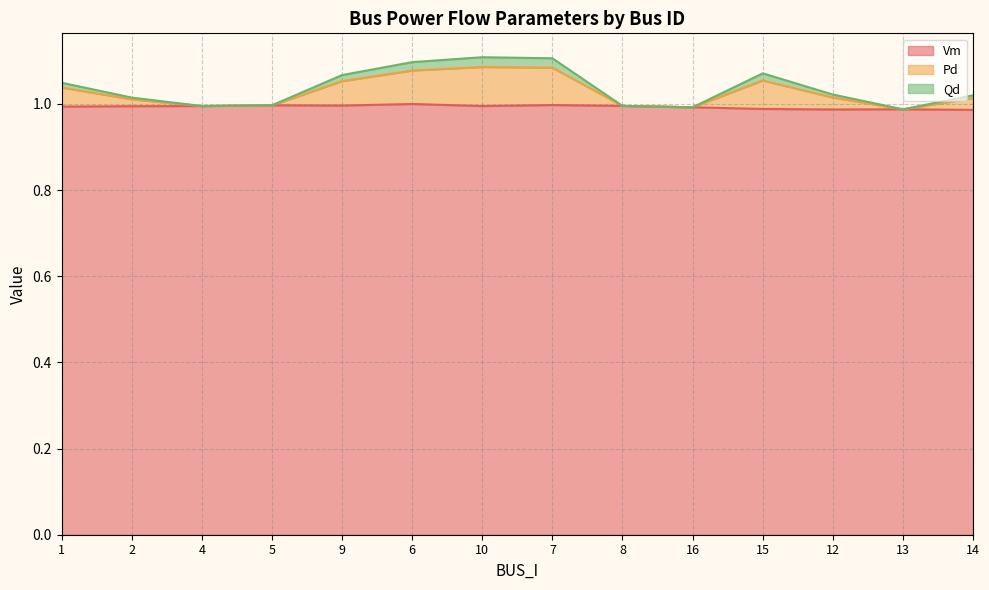

The Pd series shows 0.3 at 6. True or false?

False